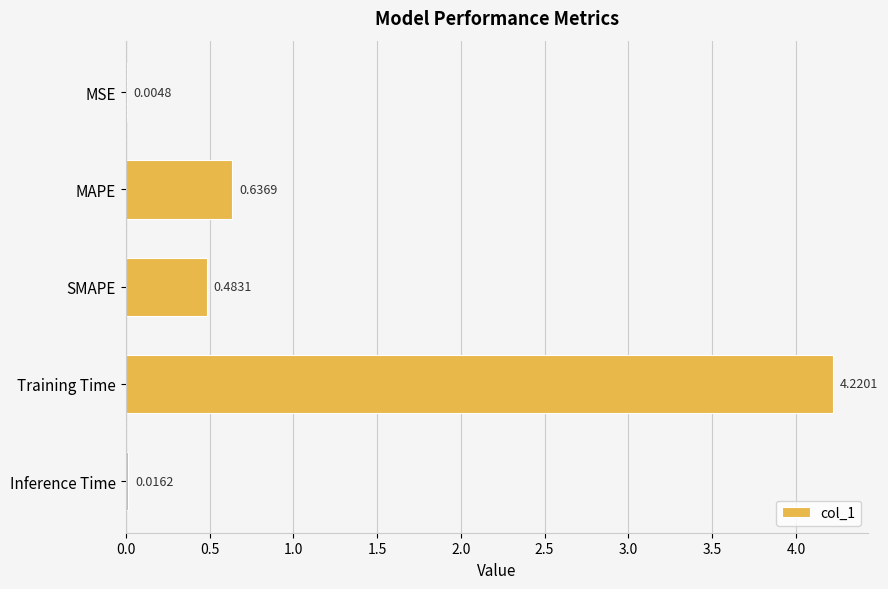

Which label corresponds to the largest value in the chart?

Training Time